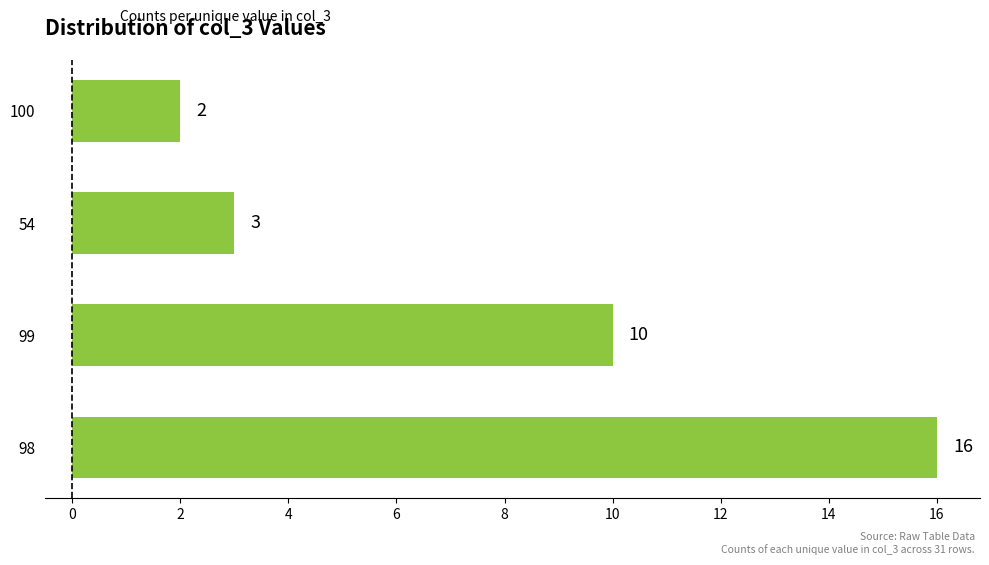

What value does the data have at 99, to the nearest 5?

10